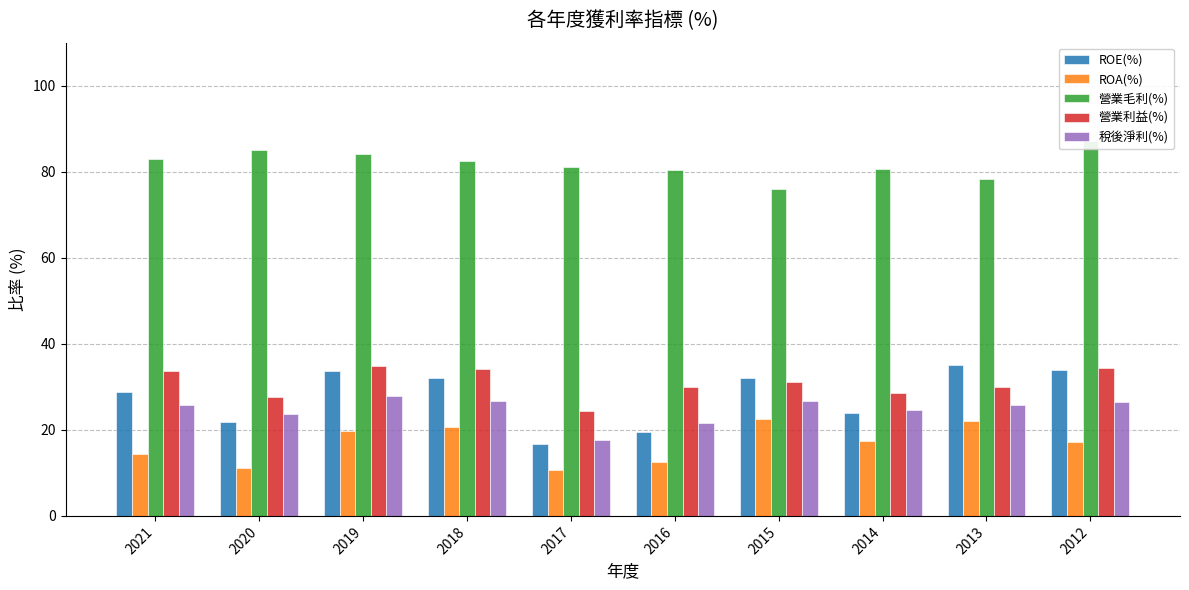

Which category has the highest value across all series?

2012